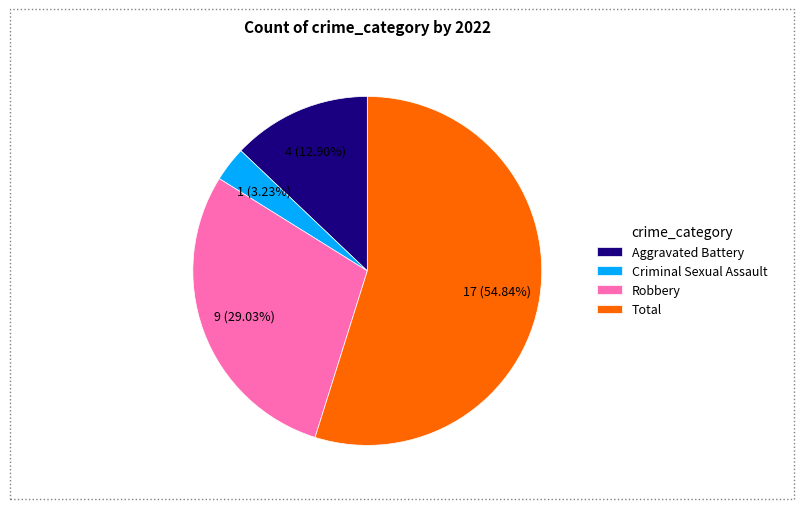

Approximately how many times larger is the value at Robbery compared to Criminal Sexual Assault?

9.0